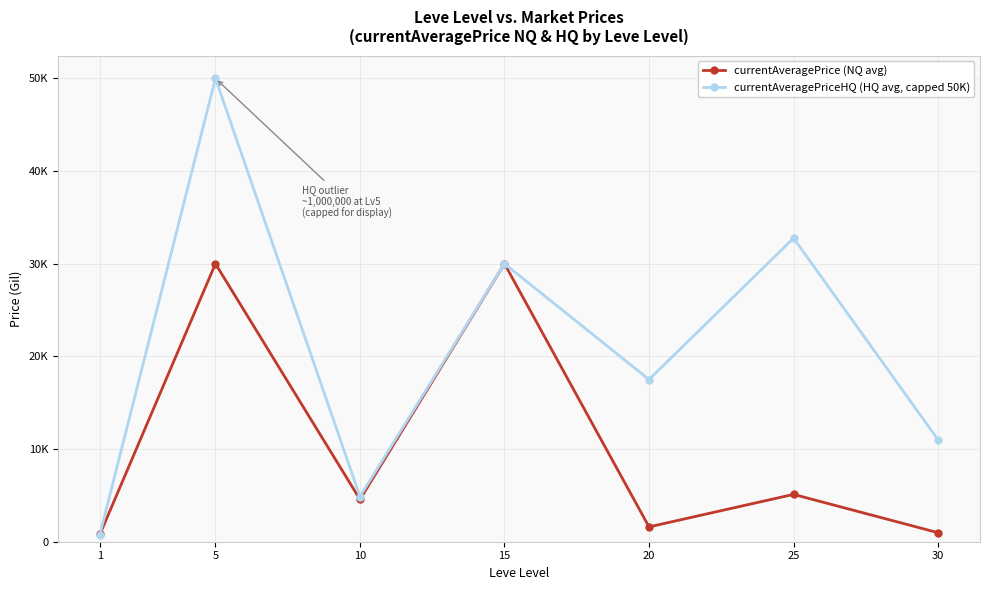

Which category has the highest value across all series?

5